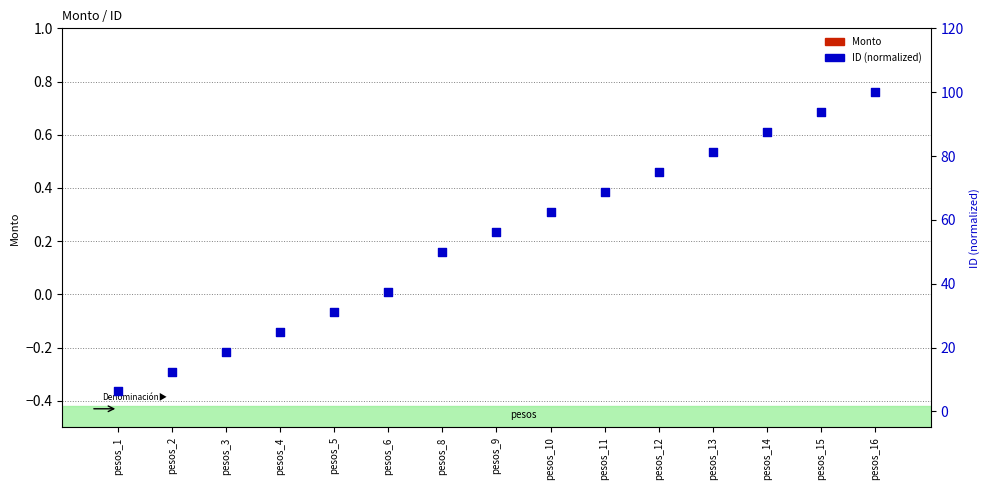

Which series has the largest Y range (max minus min)?

ID (normalized)